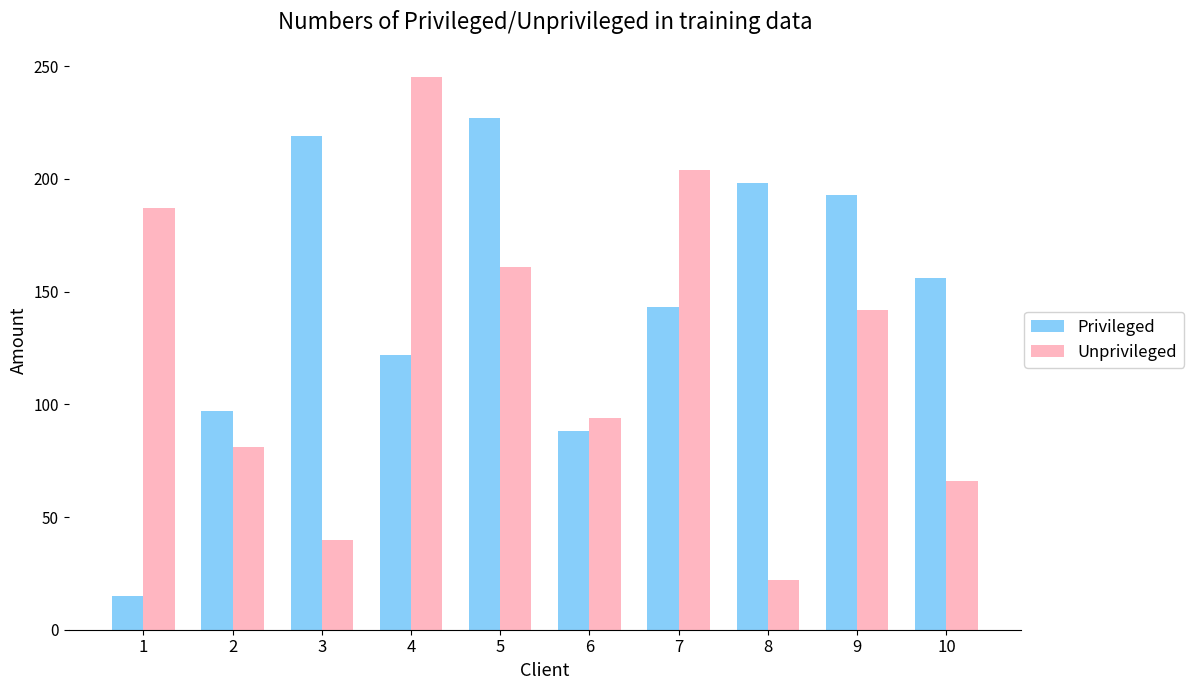

Reading right to left, transcribe all the data shown in this chart.

Privileged: 10=156	9=193	8=198	7=143	6=88	5=227	4=122	3=219	2=97	1=15
Unprivileged: 10=66	9=142	8=22	7=204	6=94	5=161	4=245	3=40	2=81	1=187